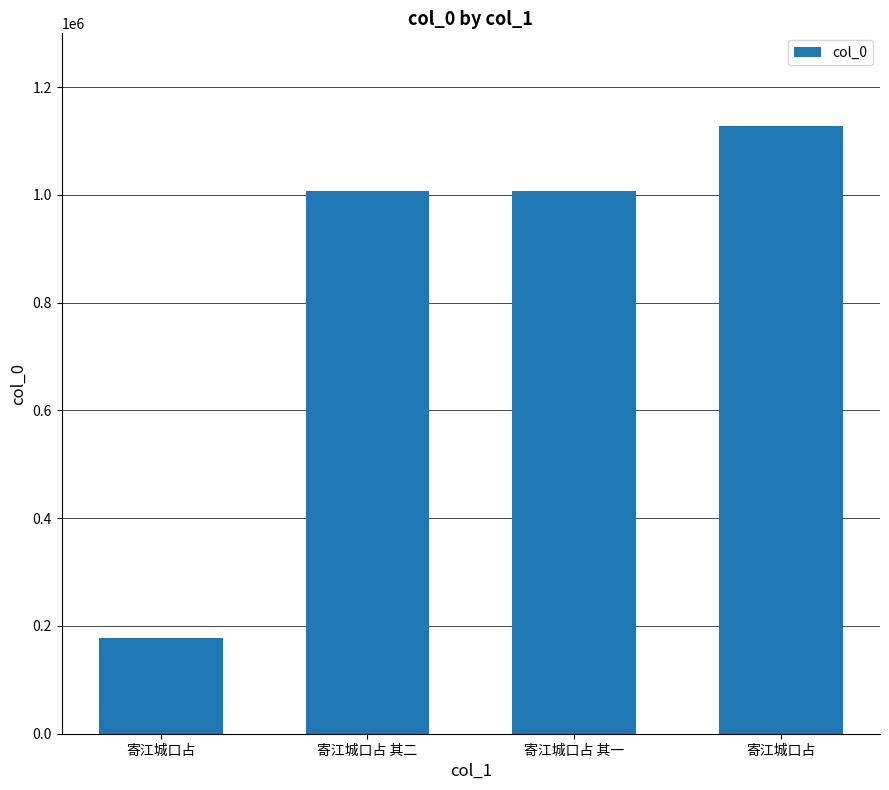

What is the label of the 2nd bar from the left?

寄江城口占 其二